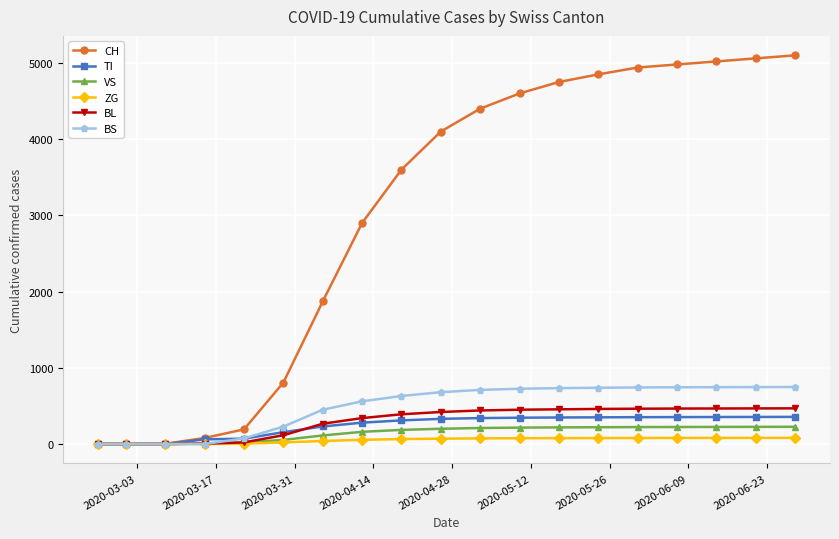

Which series has the widest spread of values?

CH